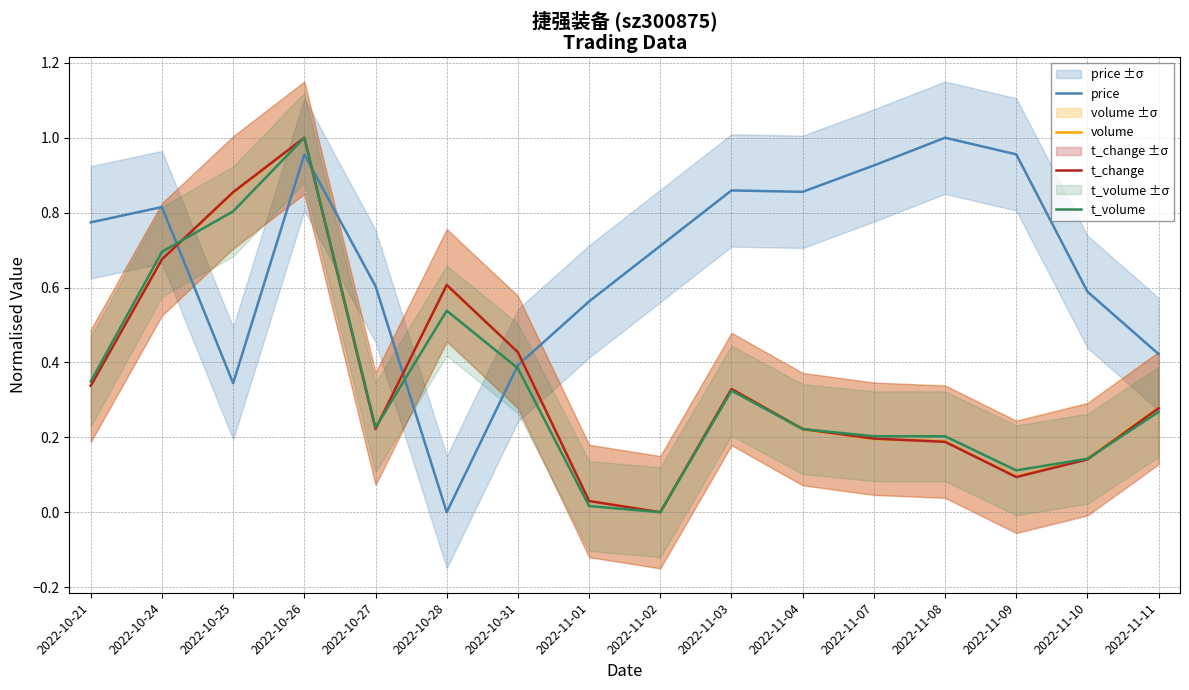

Which label corresponds to the largest value in the chart?

2022-11-08